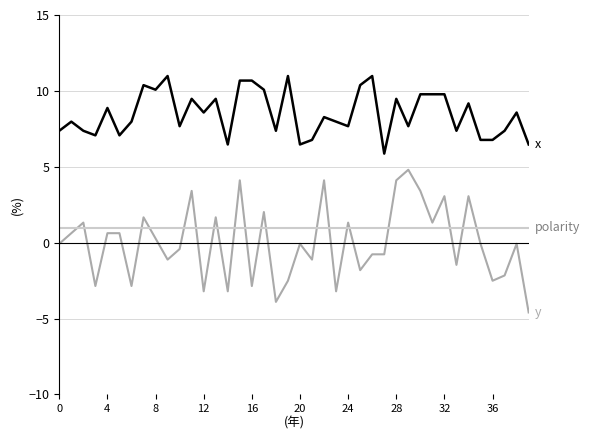

What is the minimum value shown in the chart?

-4.6